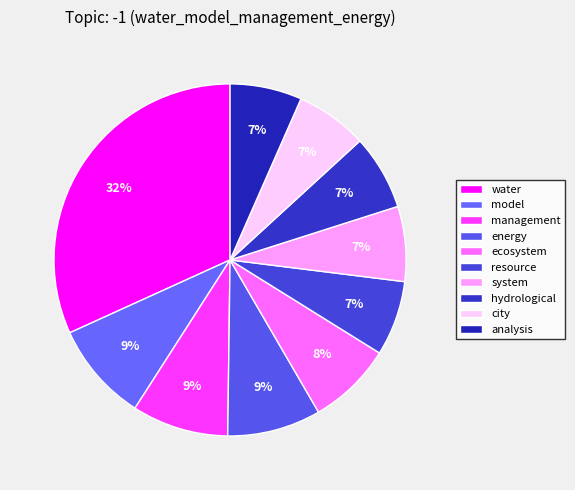

Which category has the biggest portion of the pie?

water